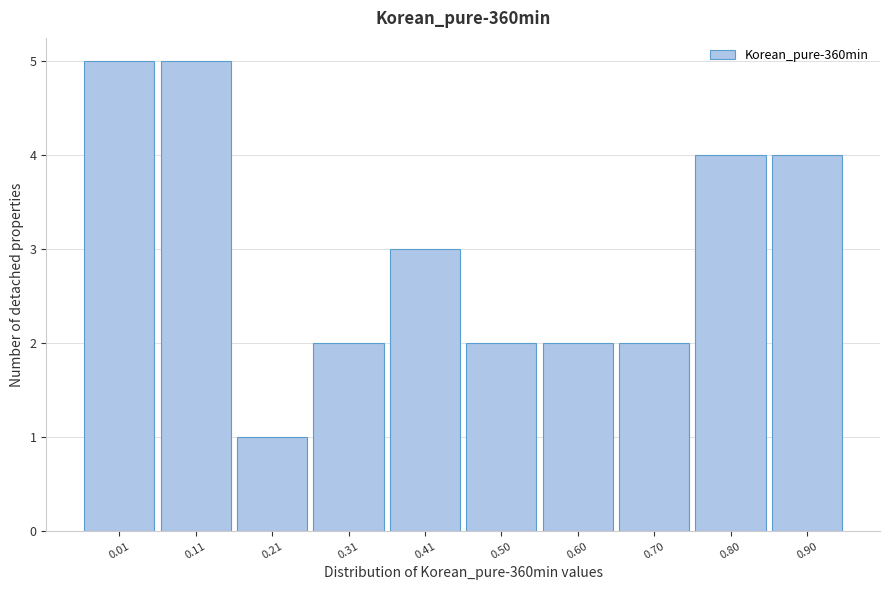

Reading left to right, list all the values displayed in this chart.

5	5	1	2	3	2	2	2	4	4